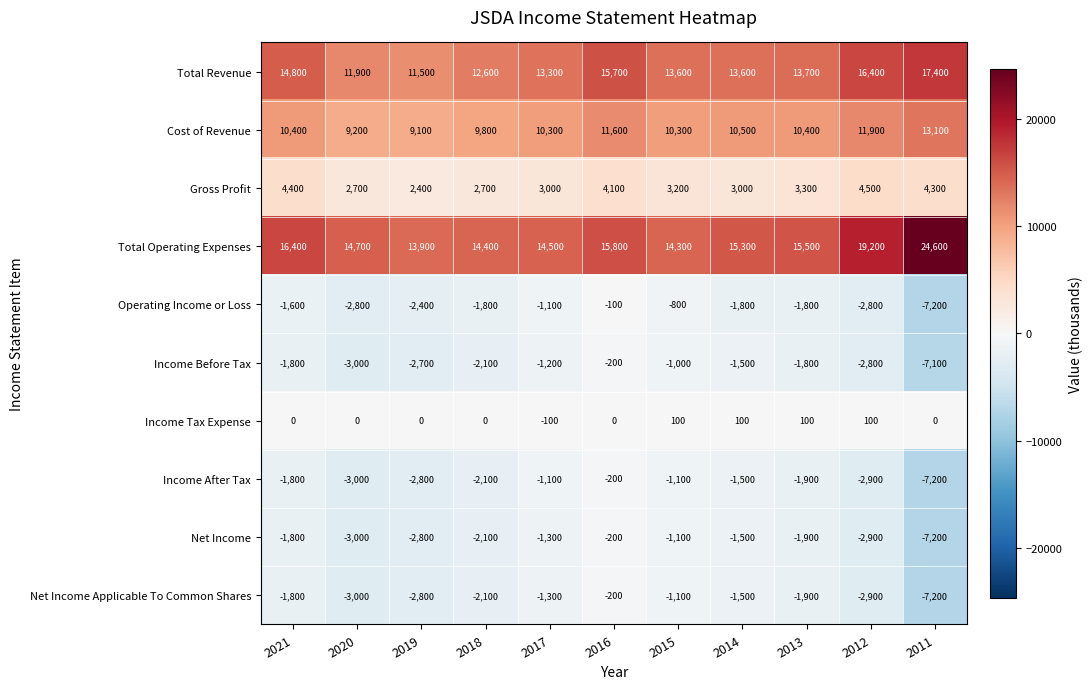

What is the average value of the Total Revenue series?

14045